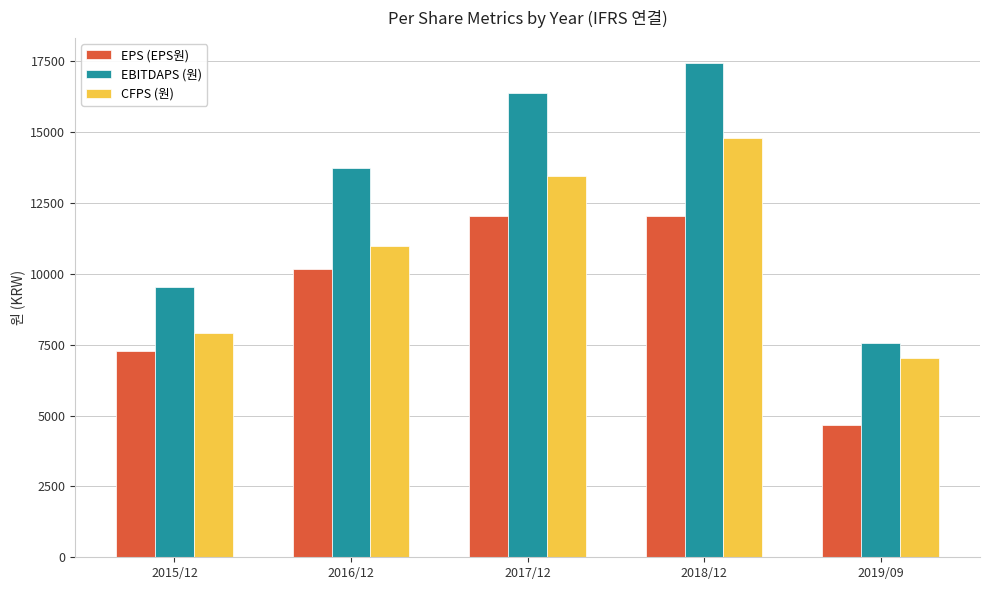

Rank the categories by EBITDAPS (원) value from highest to lowest.

2018/12, 2017/12, 2016/12, 2015/12, 2019/09